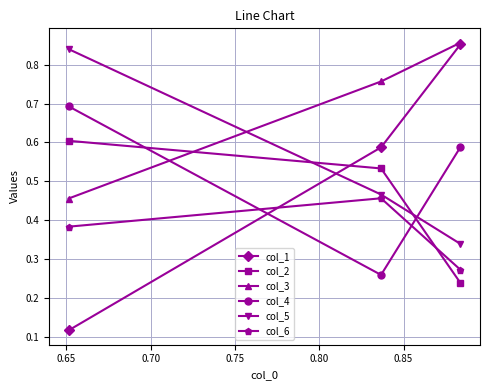

At how many categories does at least one series exceed 0?

3